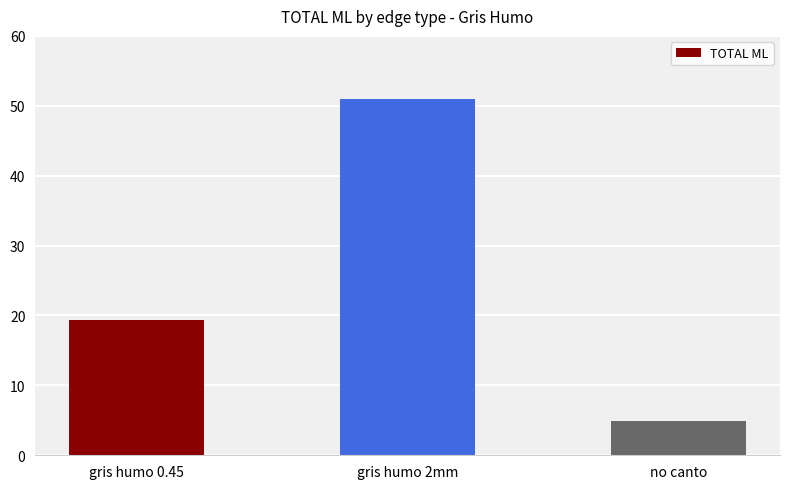

What position from the right is gris humo 2mm?

2